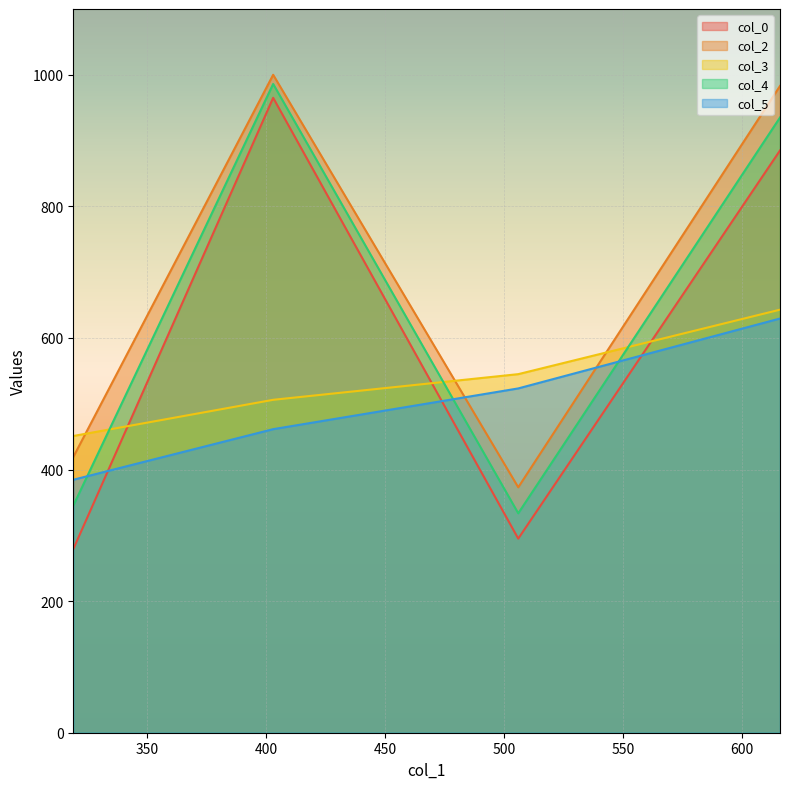

What is the average value of the col_0 series?

606.0